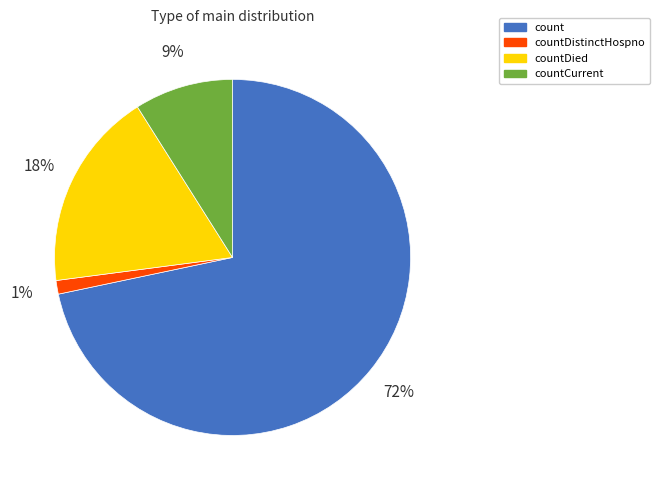

To the nearest percent, what is the combined percentage of countCurrent and countDistinctHospno?

10%